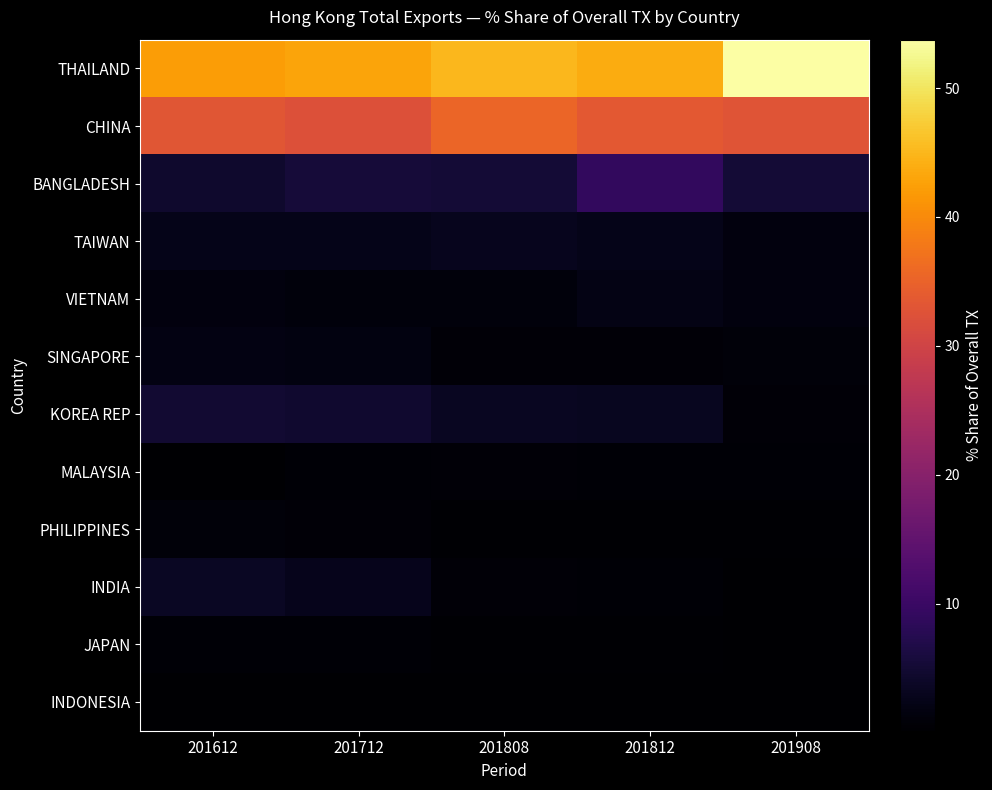

How many data points does each series have?

5